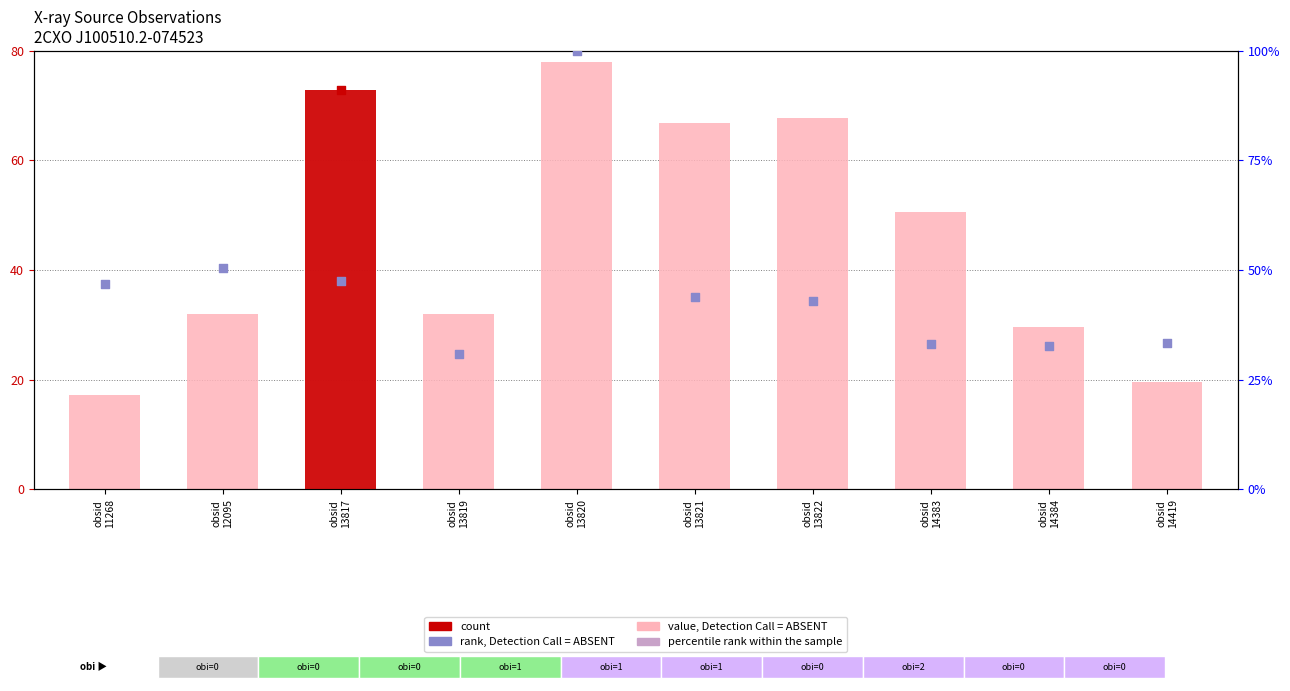

At which category is the sum across all series the highest?

obsid
13820